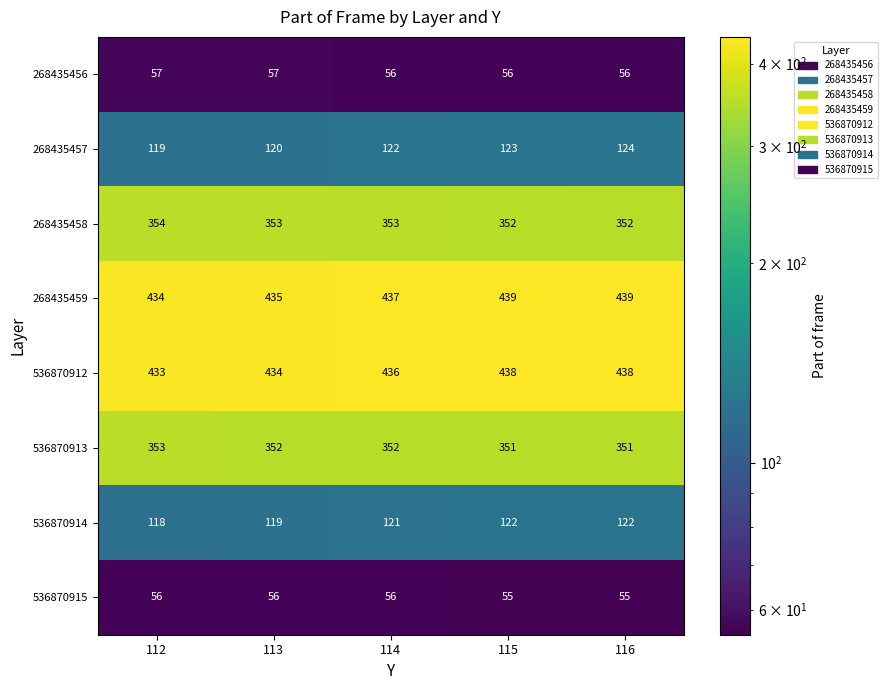

What is the average value of the 268435457 series?

122